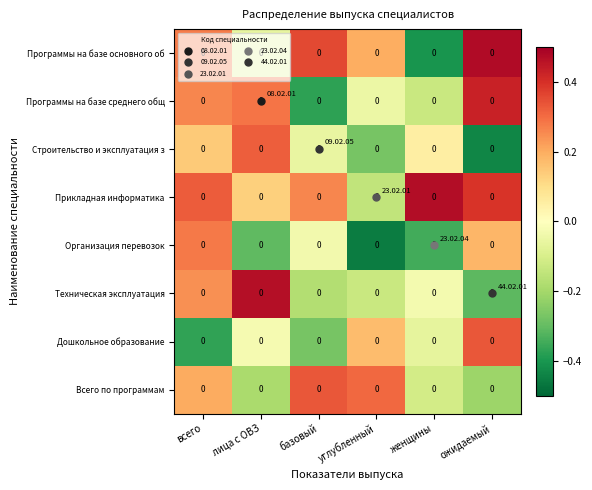

Between углубленный and базовый, which is larger?

базовый